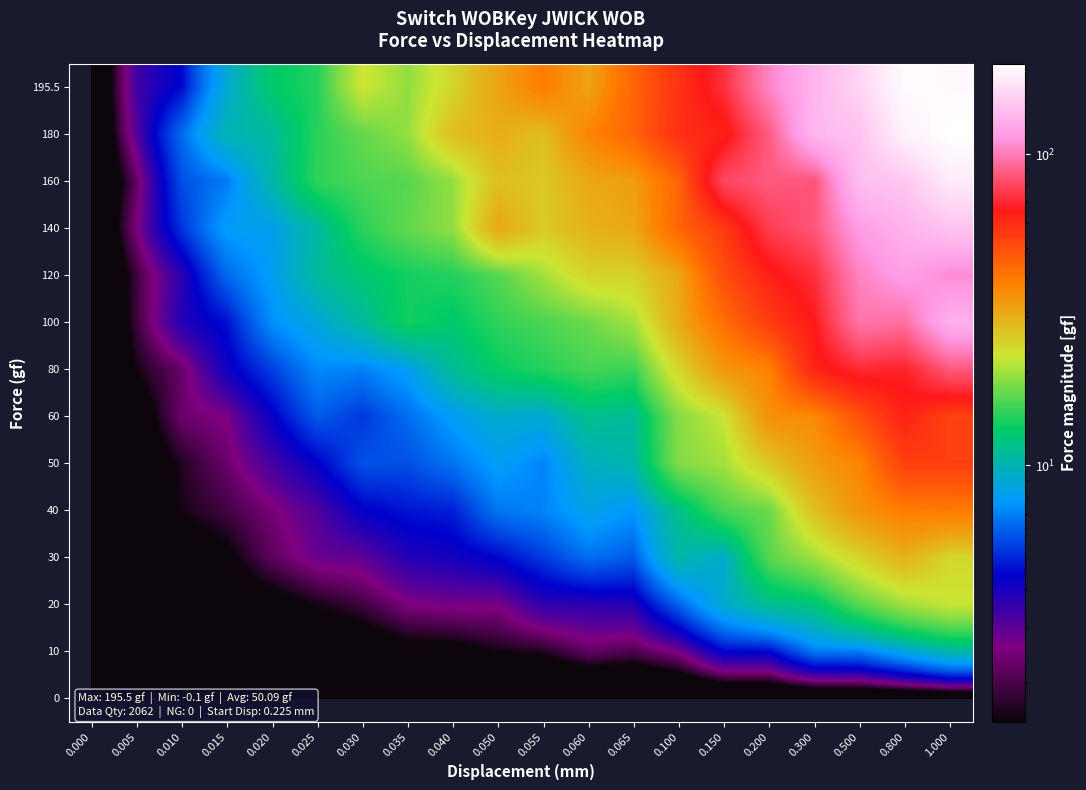

At how many categories does at least one series exceed 6?

18